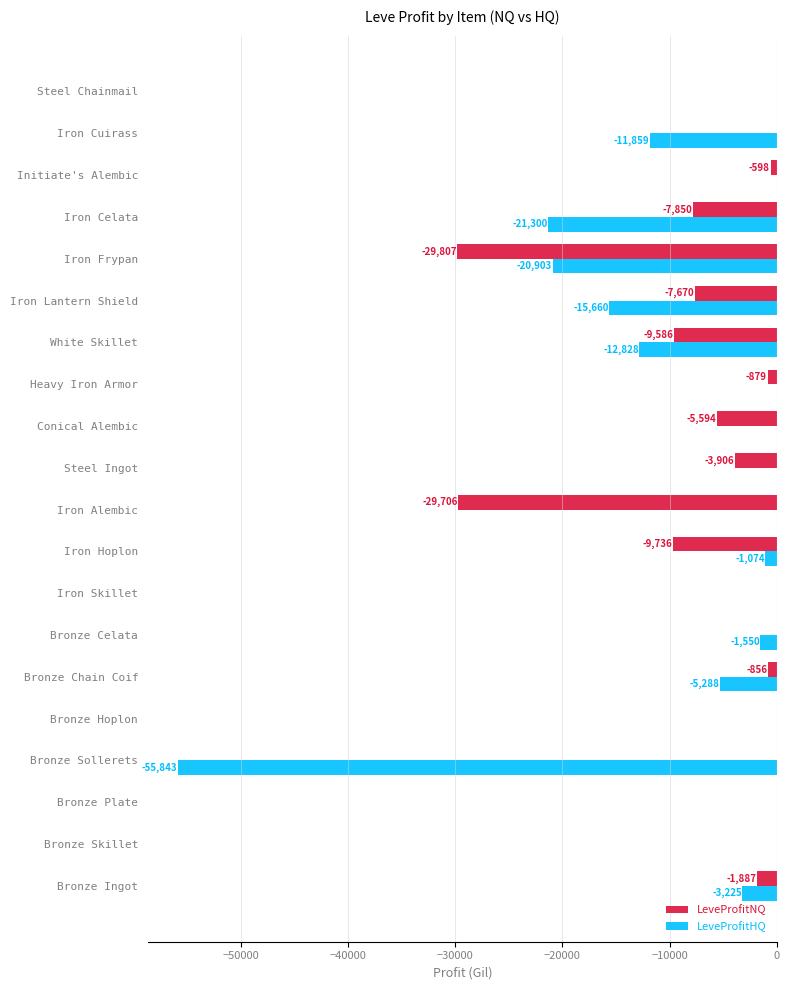

What are all the series names shown in the legend?

LeveProfitNQ, LeveProfitHQ